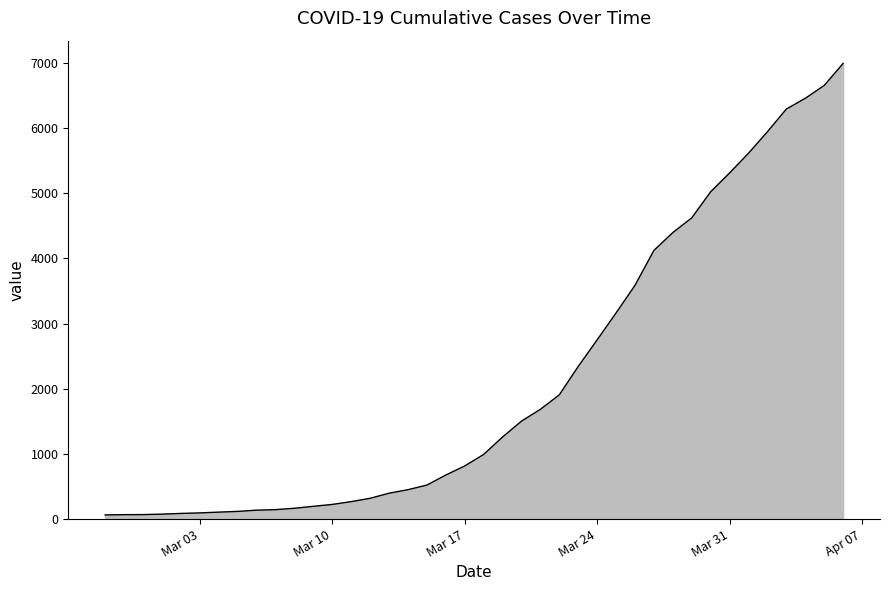

What is the difference between the maximum and minimum values?

6930